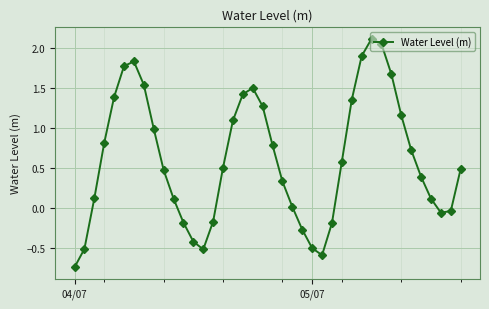

What is the sum of all values?

24.2